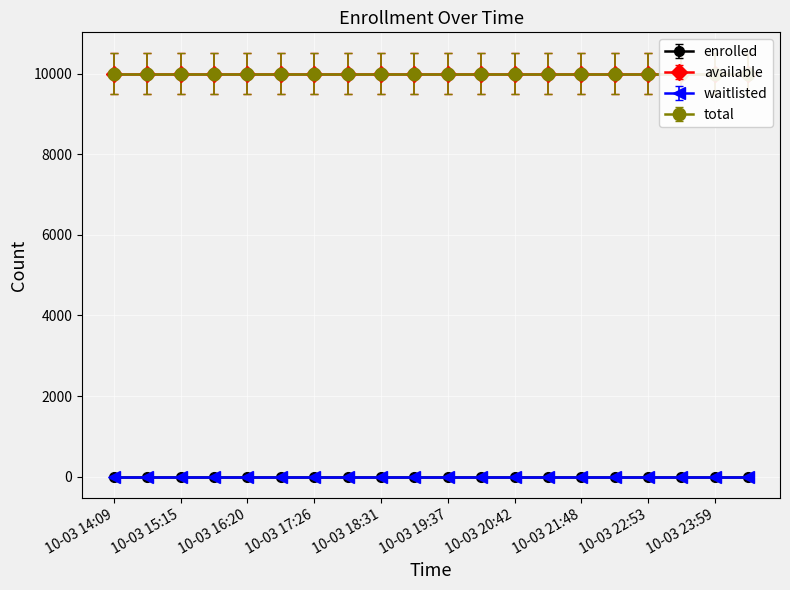

What is the value of the total point at the 20th from the left?

9999